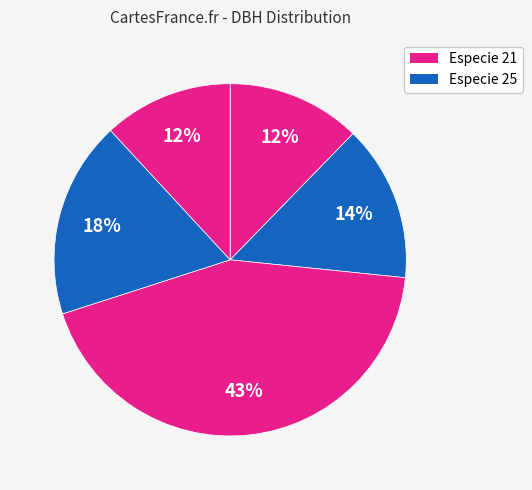

How many segments does this pie chart have?

5